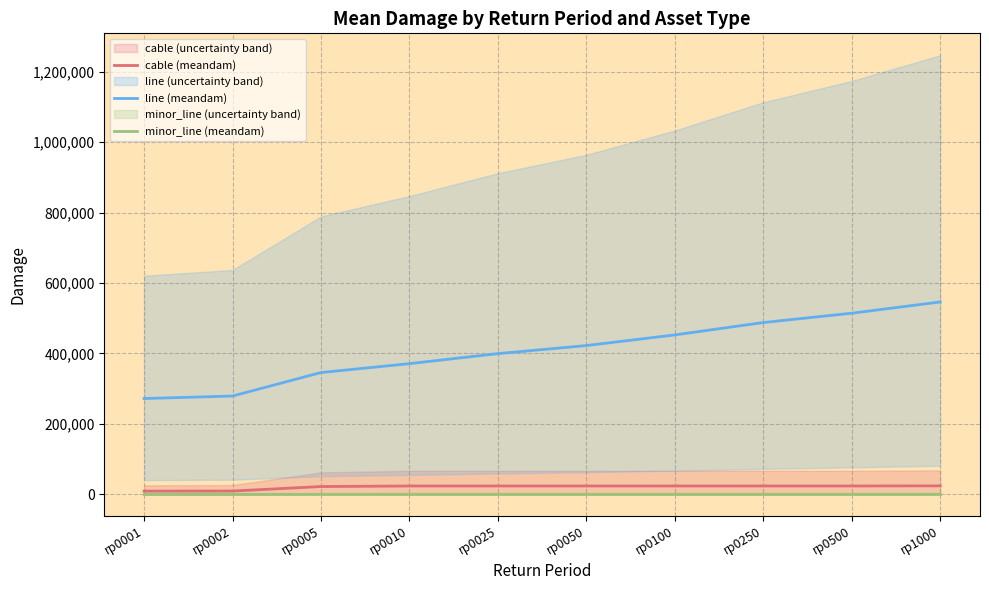

What is the value of the minor_line (meandam) point at the 5th from the left?

1941.6